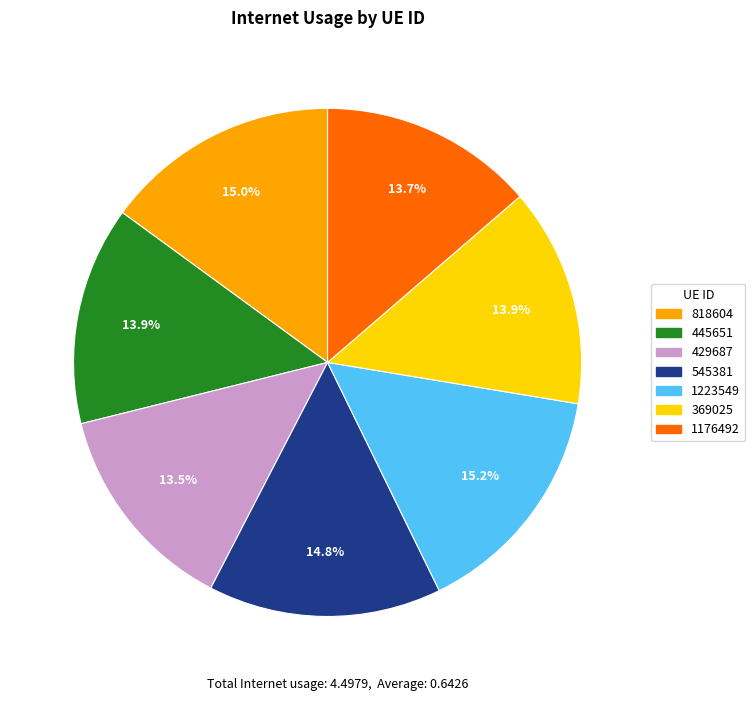

Is 1223549 the majority of the pie?

No